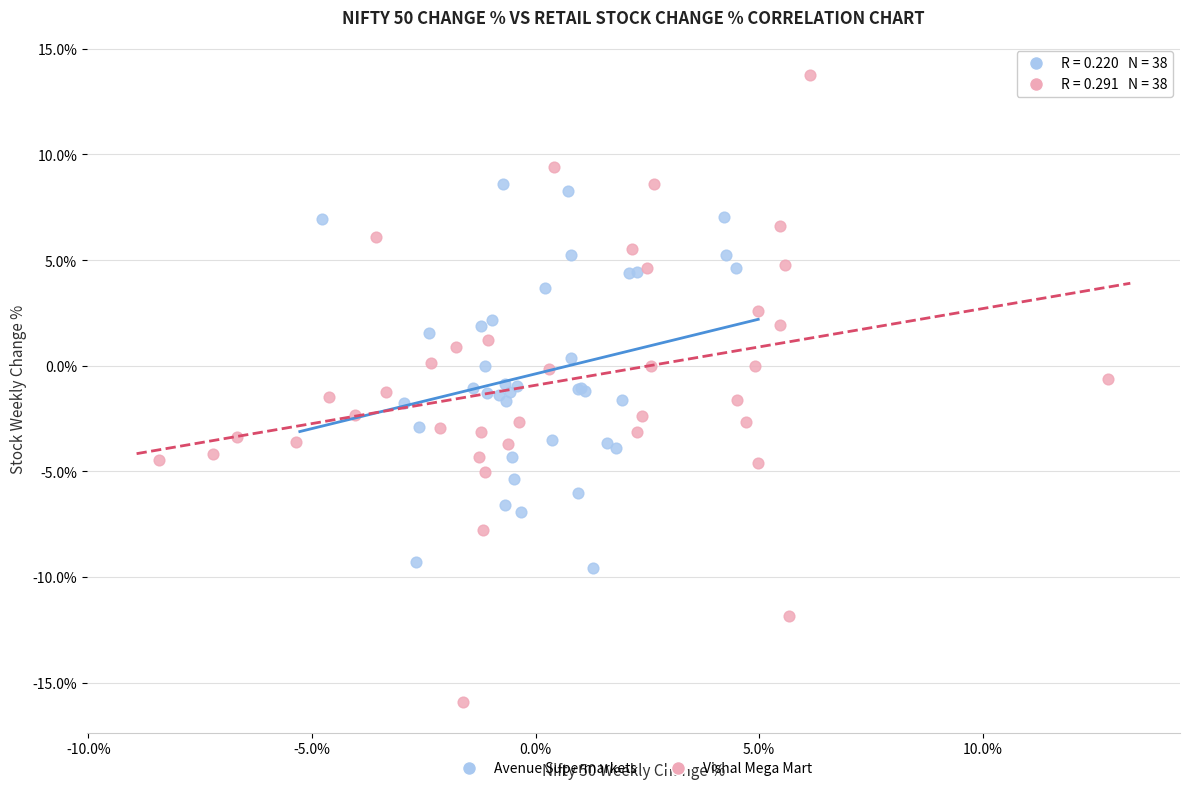

Which series reaches the minimum Y coordinate?

Vishal Mega Mart